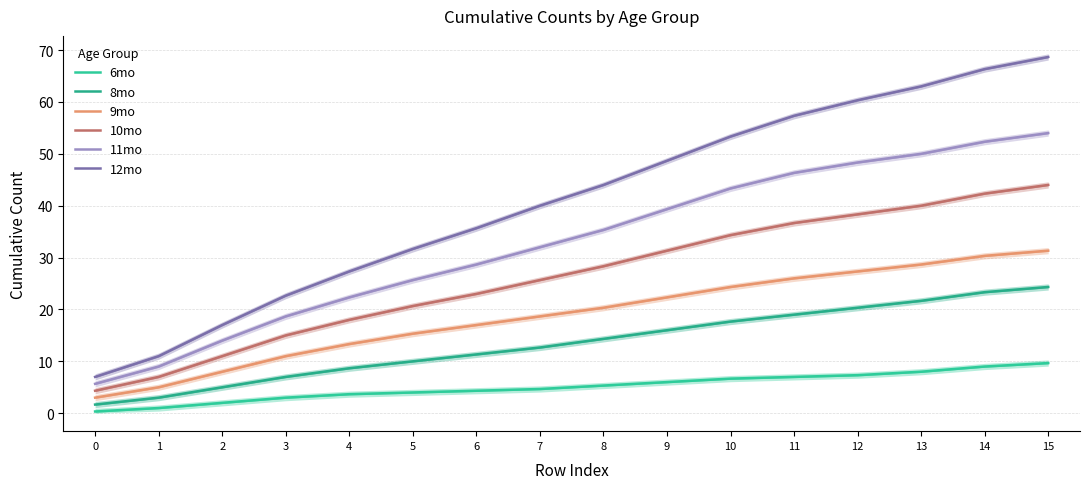

Which series has the largest range (max minus min)?

12mo